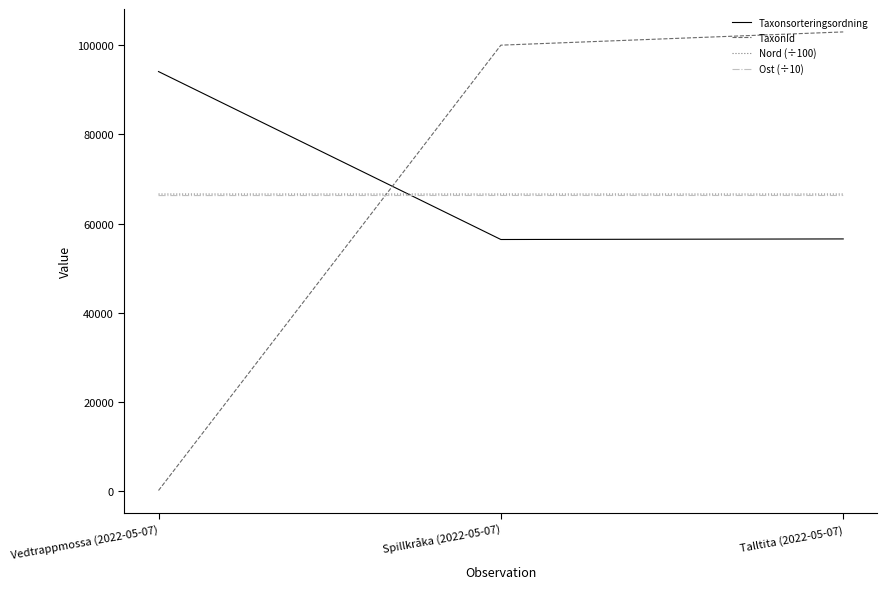

The value of Nord (÷100) at Spillkråka (2022-05-07) is 35025.2. True or false?

False